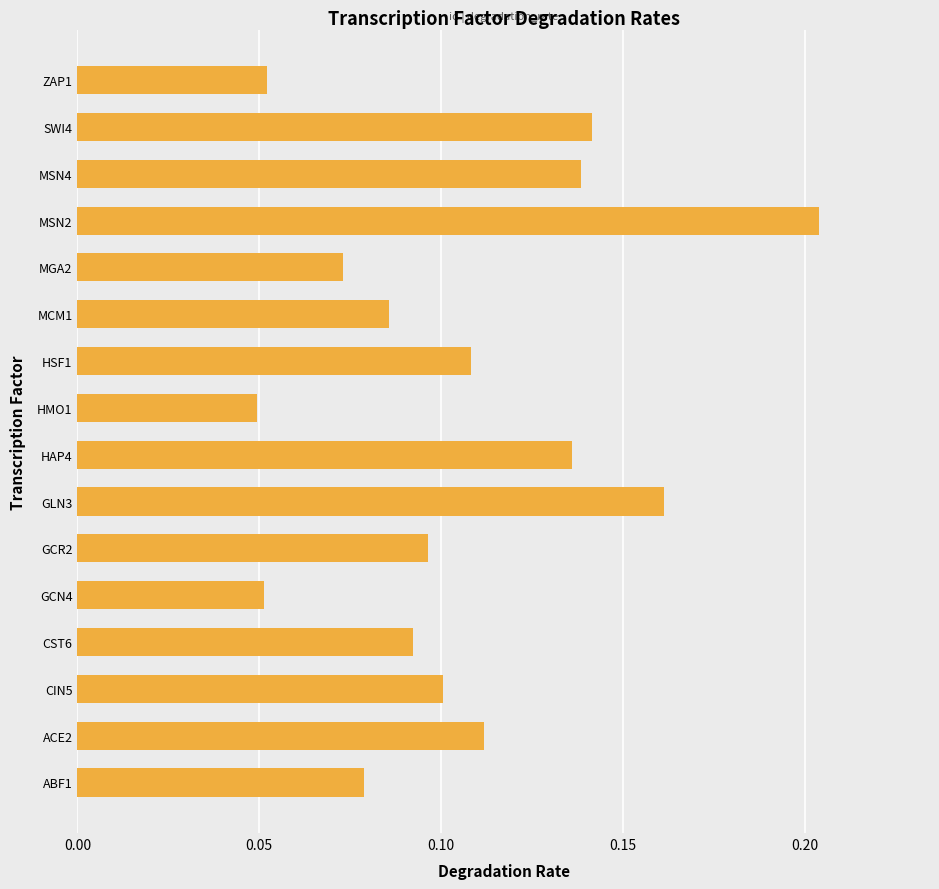

The chart shows a value of 0.1 at GCR2. True or false?

True